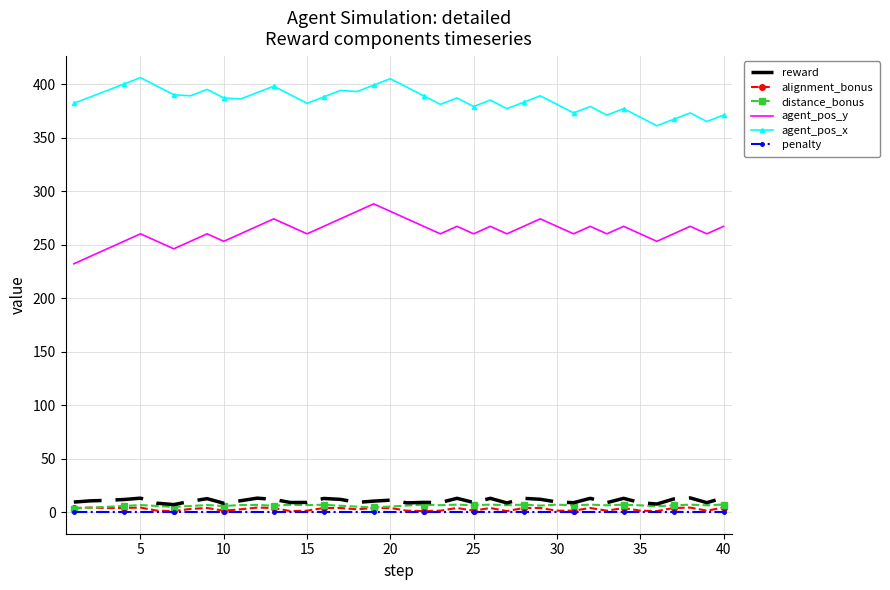

What is the maximum value shown in the chart?

406.0